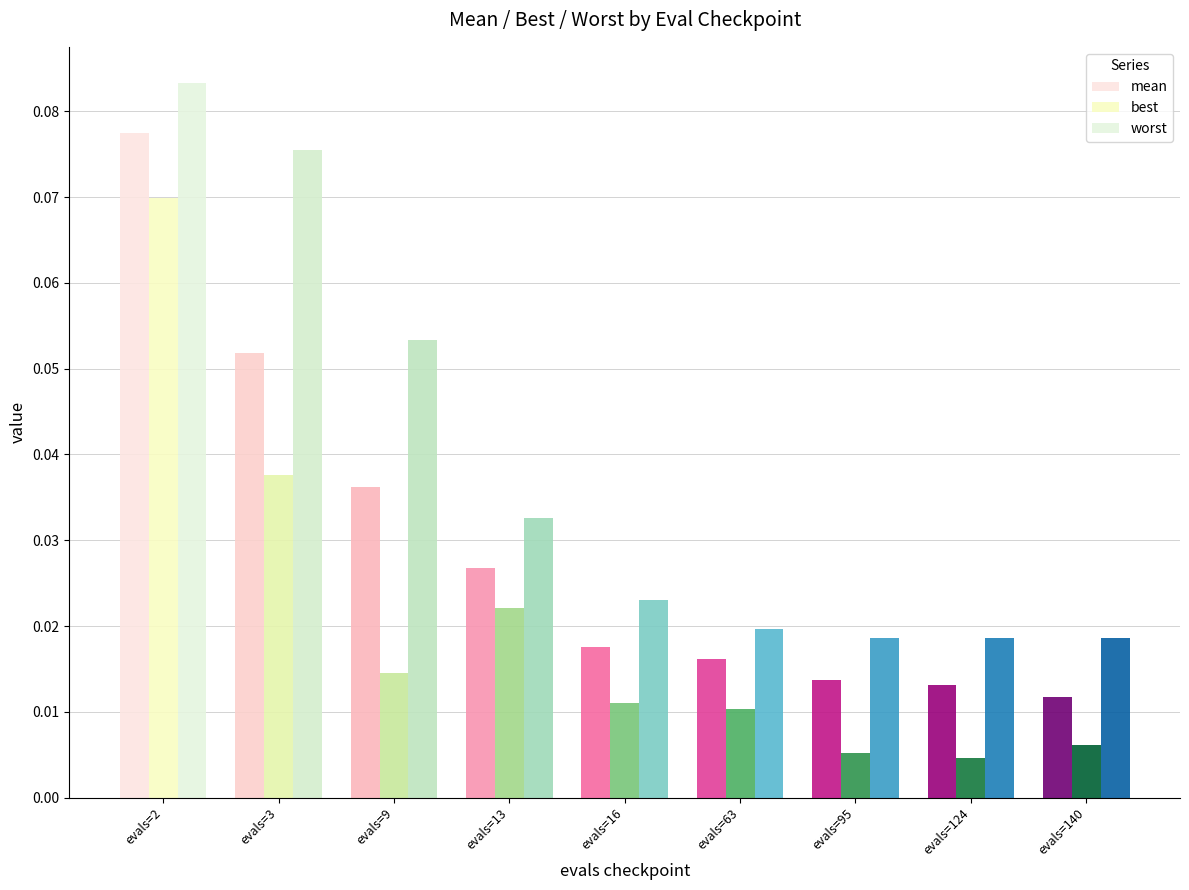

What is the difference between the maximum and minimum values in the mean series?

0.1